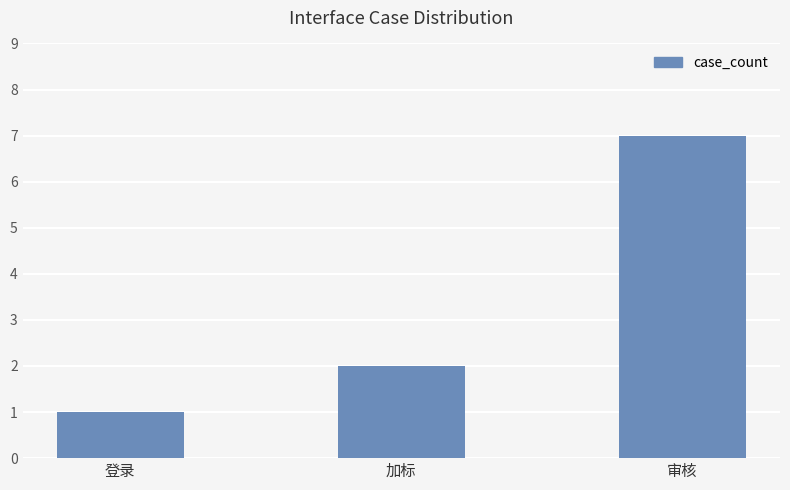

List the labels in order of value, smallest first.

登录, 加标, 审核